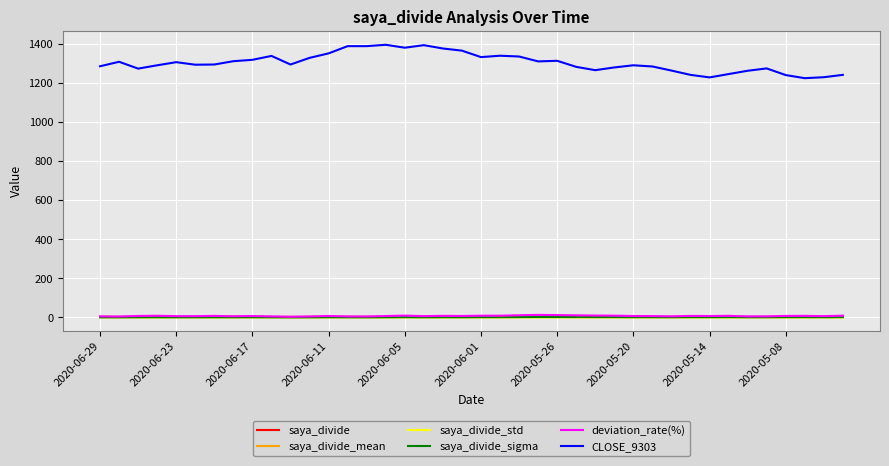

Which series has the widest spread of values?

CLOSE_9303